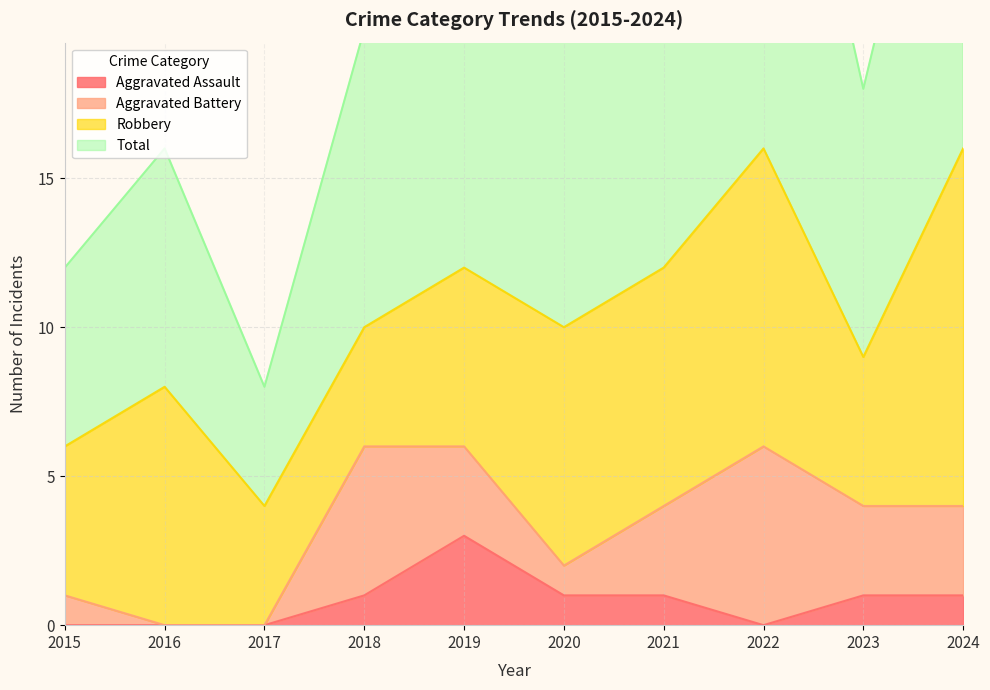

Rank the categories by Total value from highest to lowest.

2022, 2024, 2019, 2021, 2018, 2020, 2023, 2016, 2015, 2017